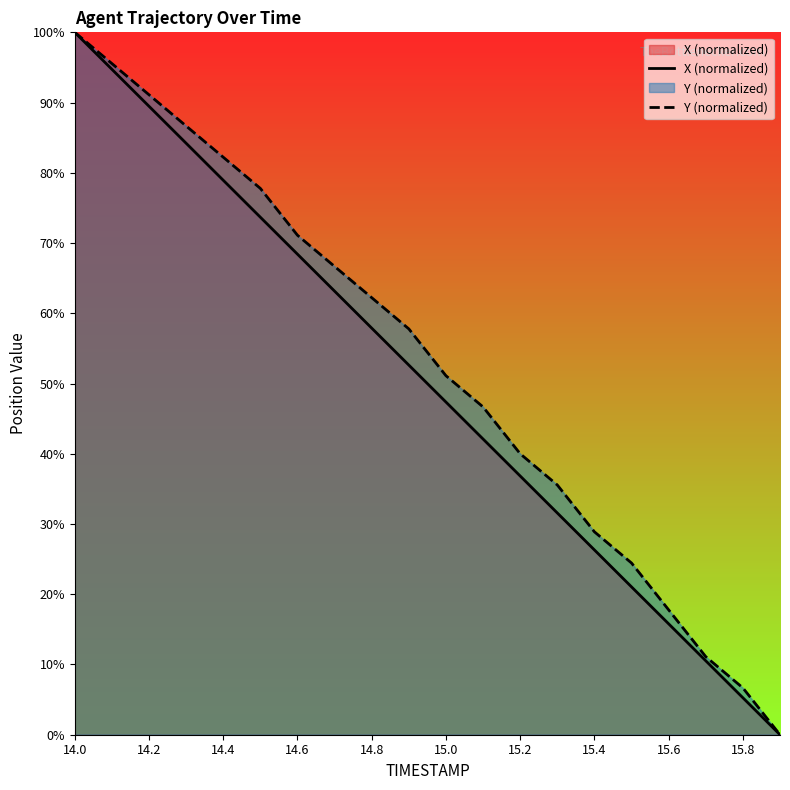

Is it true that Y (normalized) equals 40.0 at 15.4?

False